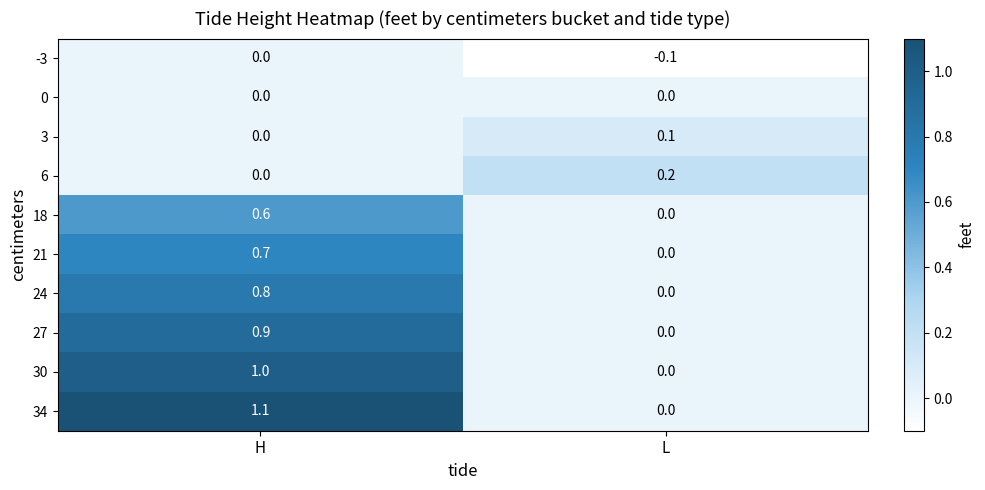

At which category does the chart reach its peak across all series?

H